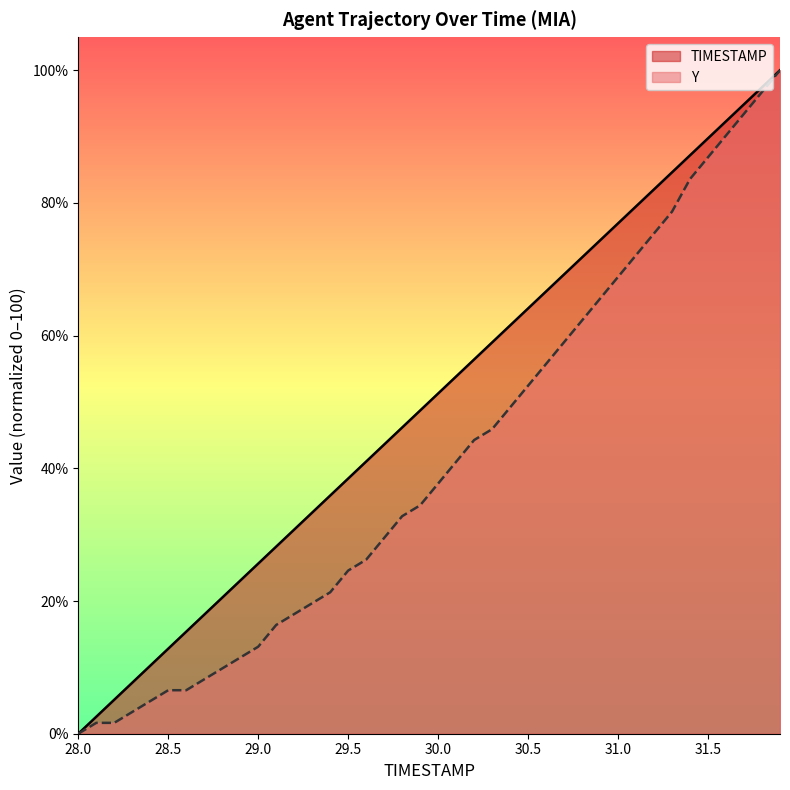

True or false: Y has more than 0 points higher than both neighbors.

False